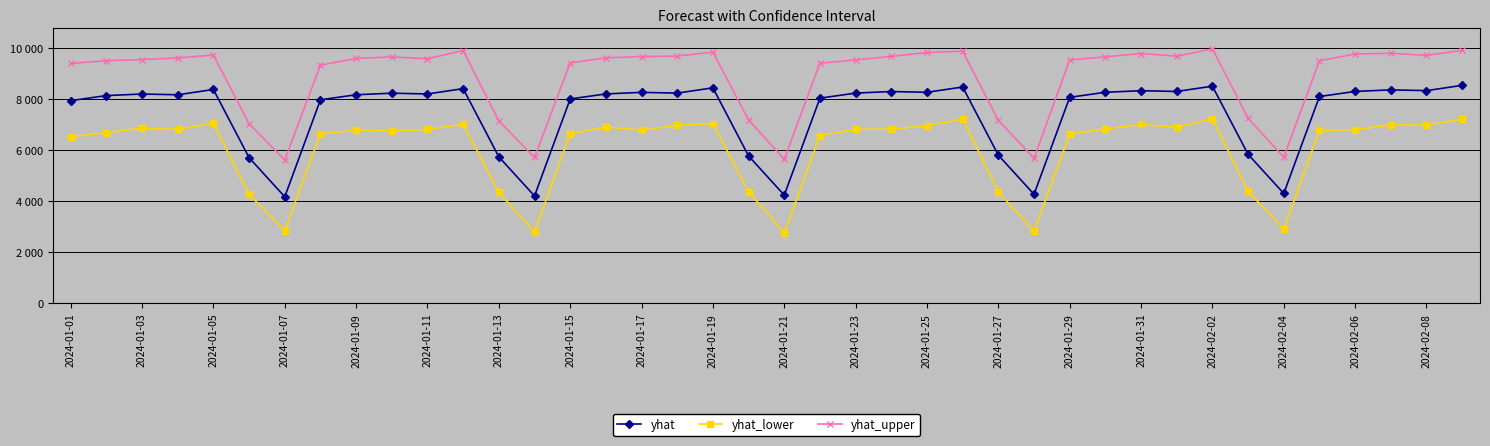

What are all the series names shown in the legend?

yhat, yhat_lower, yhat_upper